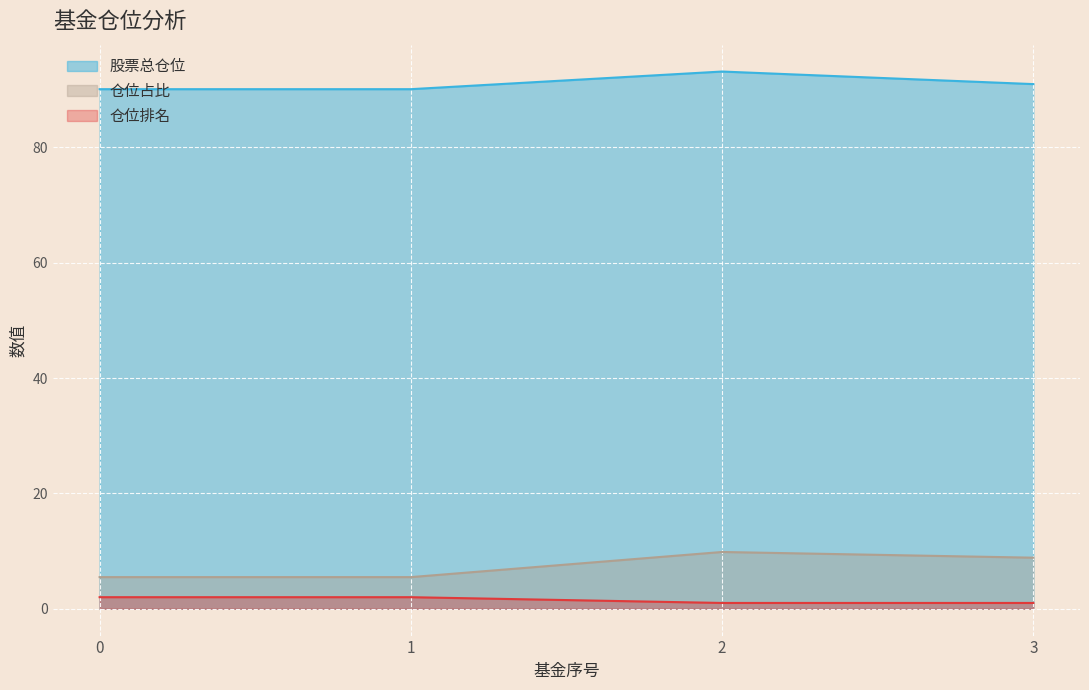

The value of 仓位排名 at 0 is 2.0. True or false?

True